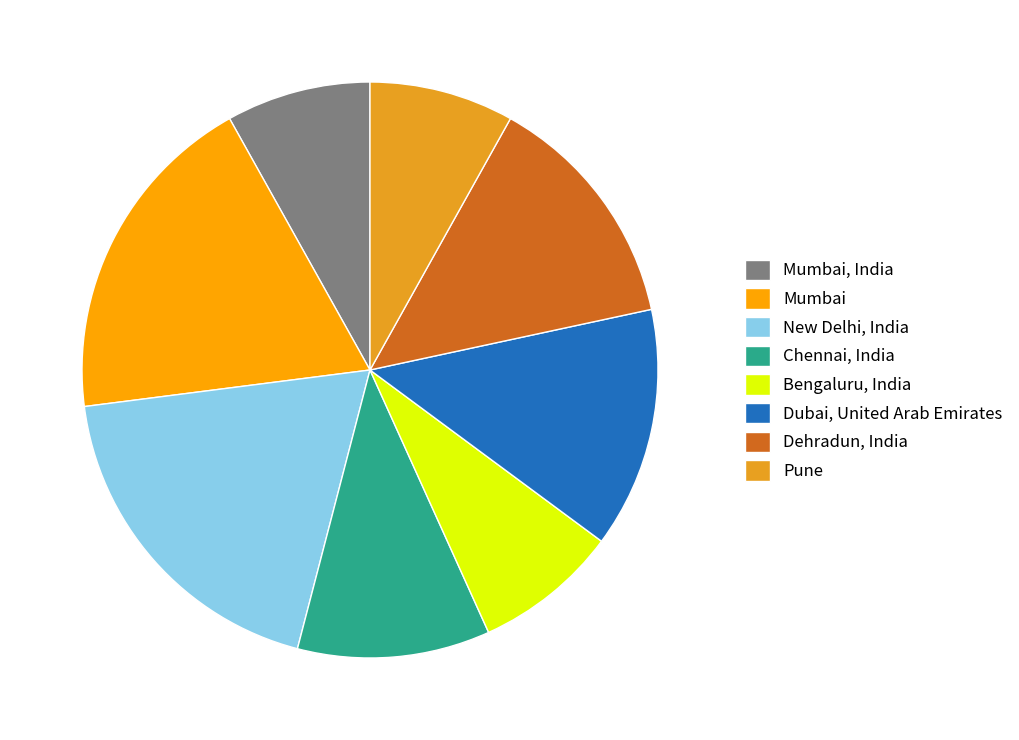

The New Delhi, India slice represents 19% of the pie. True or false?

True